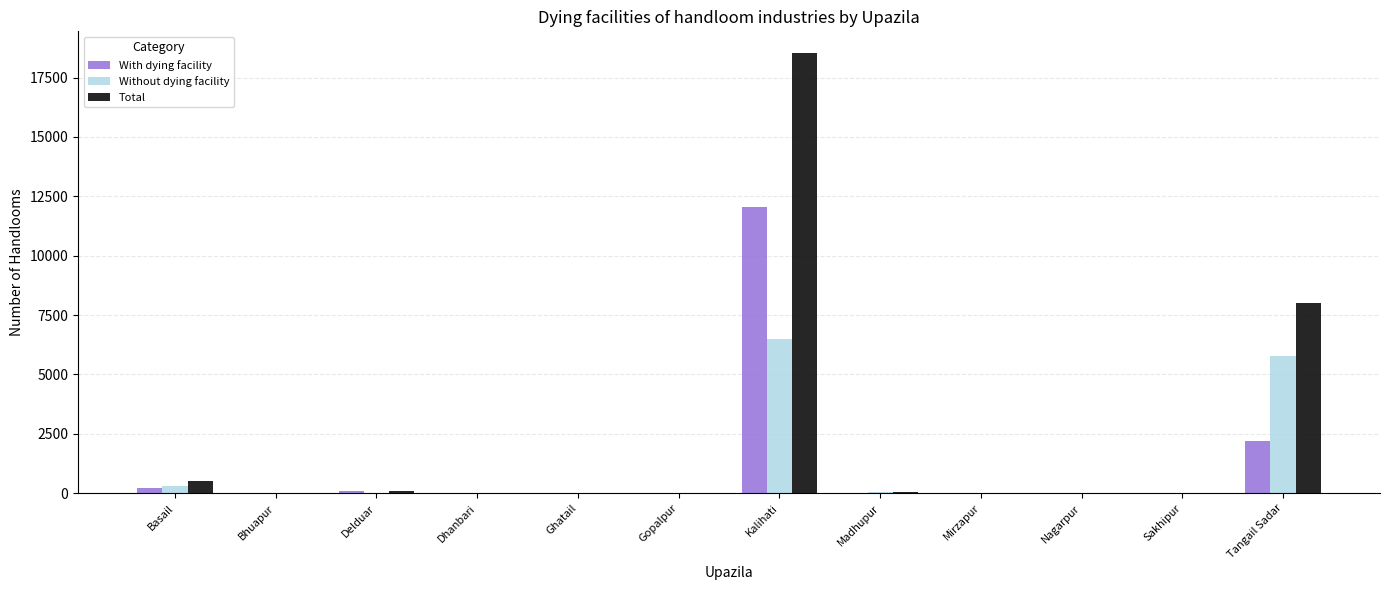

What are all the series names shown in the legend?

With dying facility, Without dying facility, Total